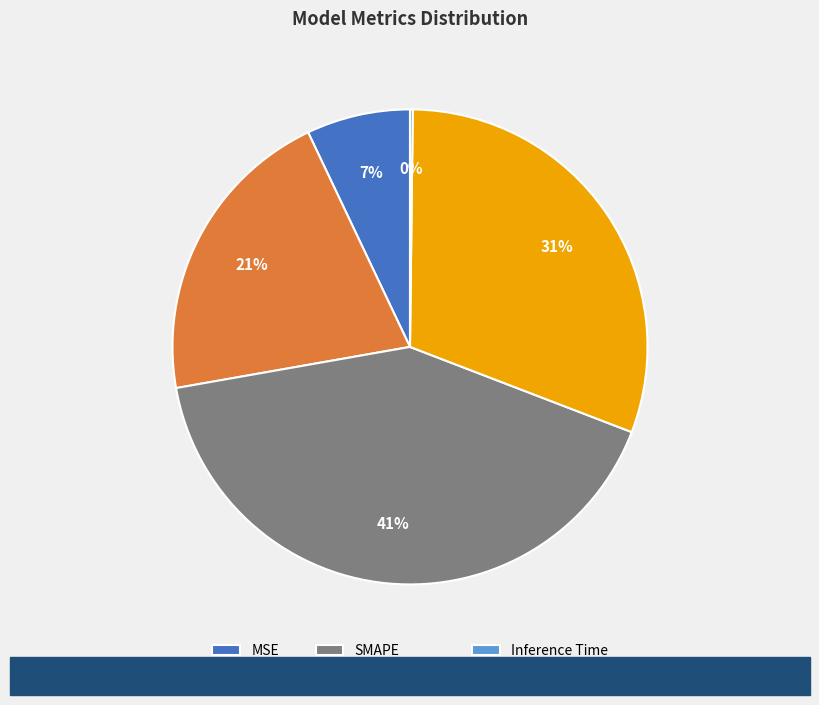

What percentage is the Training Time slice, to the nearest percent?

31%